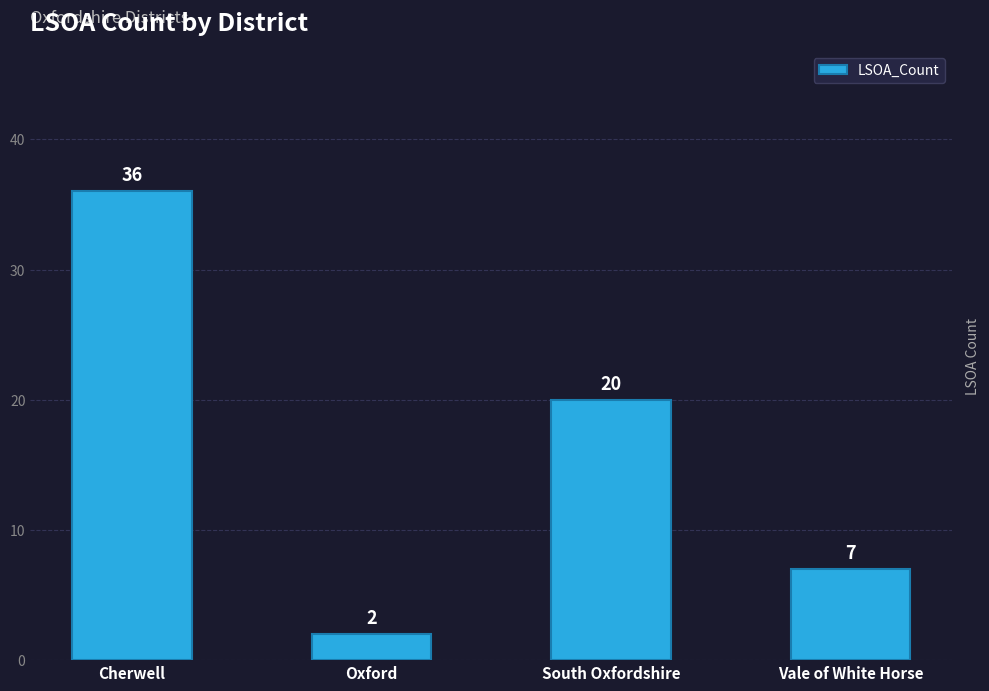

Rank the categories by value from lowest to highest.

Oxford, Vale of White Horse, South Oxfordshire, Cherwell